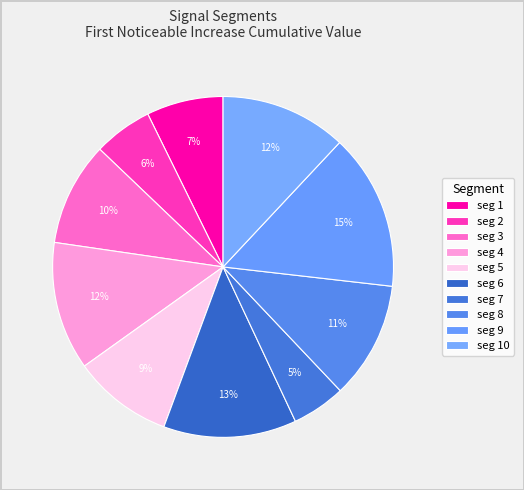

To the nearest percent, what is the difference between the largest and smallest slice percentages?

10%